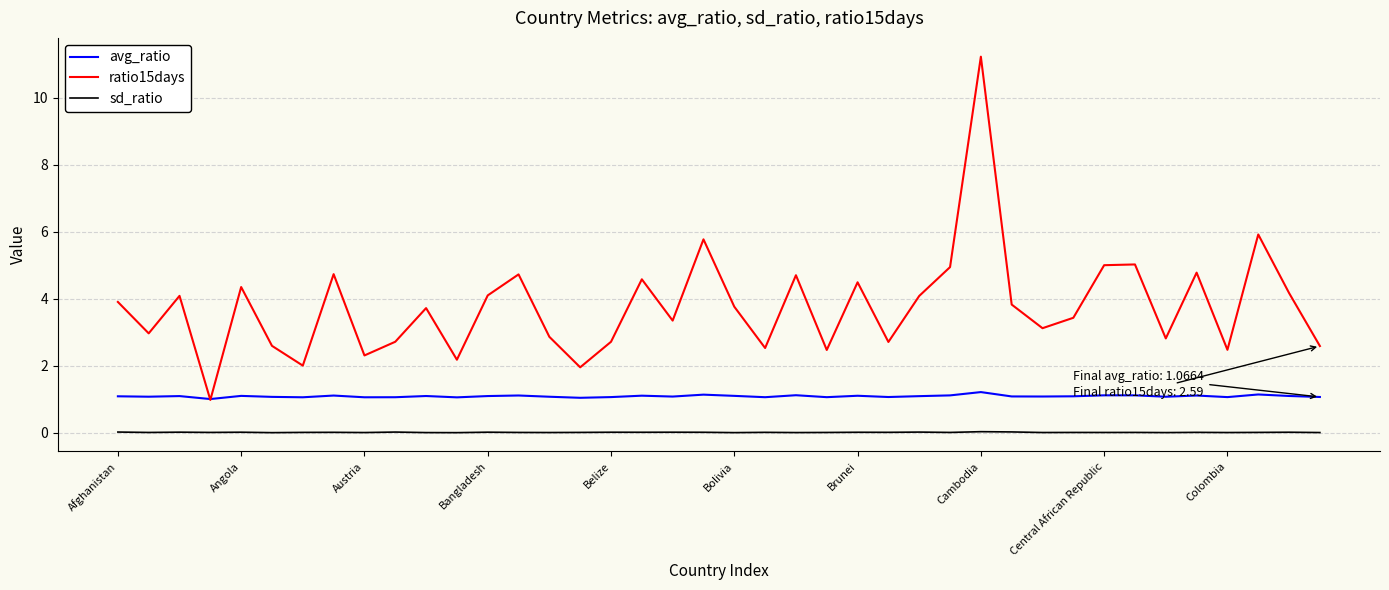

Which series has the largest range (max minus min)?

ratio15days